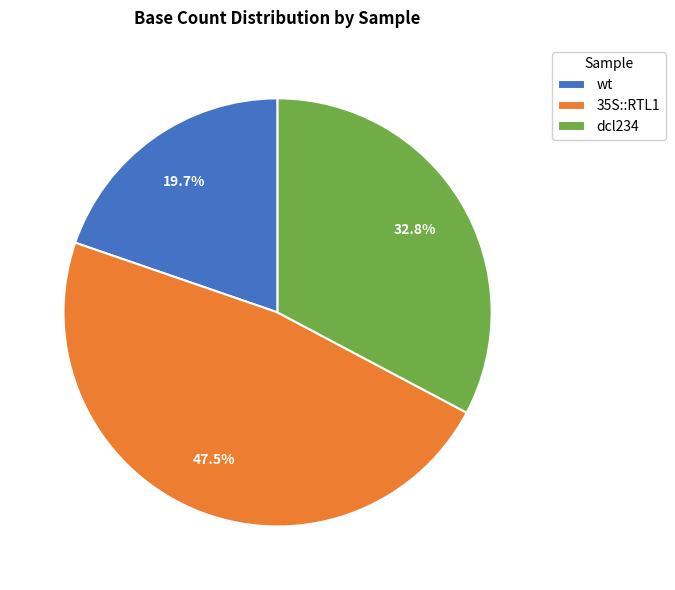

Is there any slice that represents more than half of the pie?

No